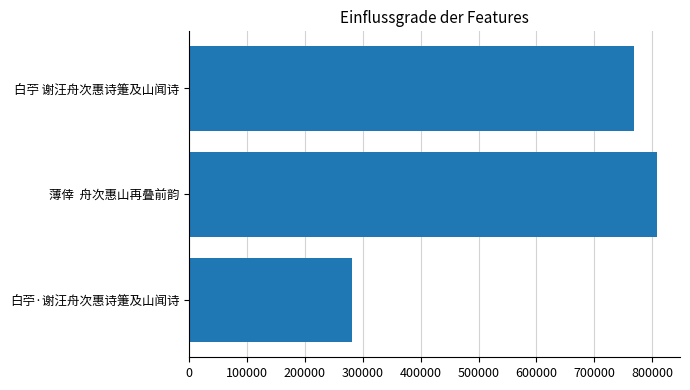

Are the bars horizontal?

Yes